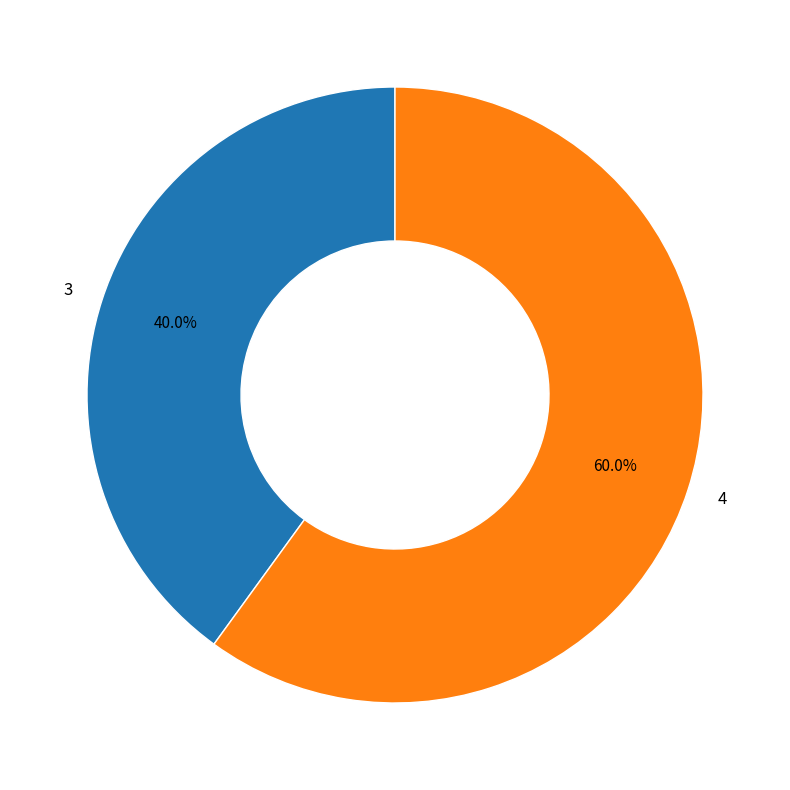

Rank the categories by value from highest to lowest.

4, 3